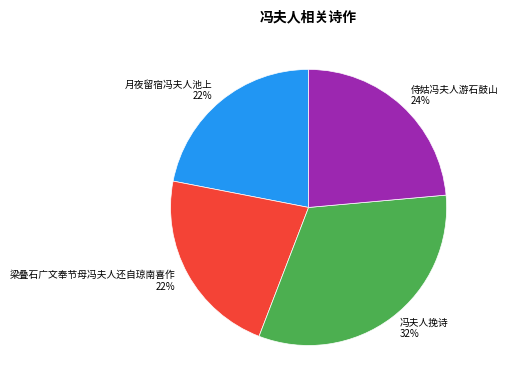

How many segments does this pie chart have?

4